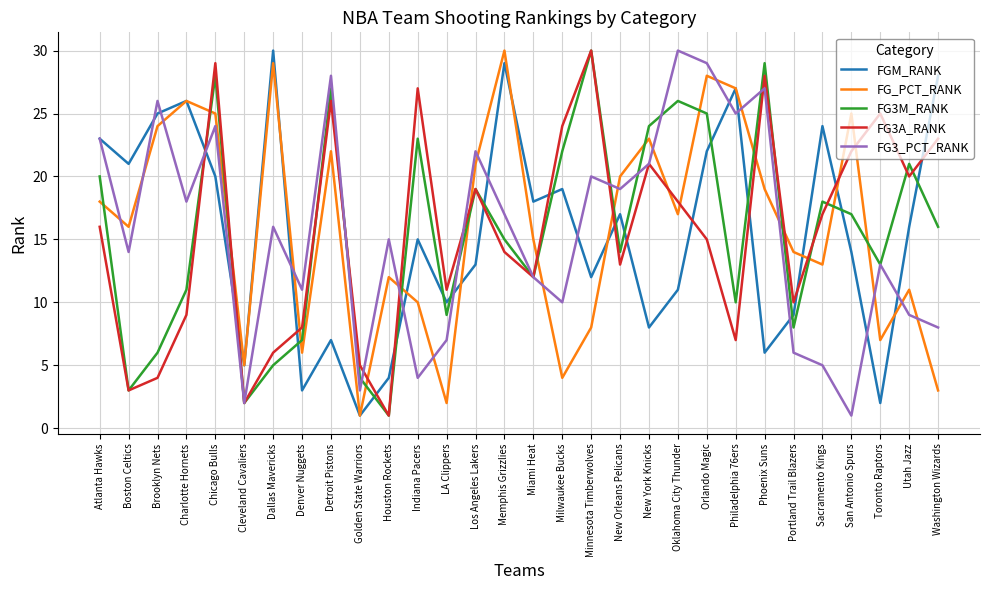

What is the maximum value shown in the chart?

30